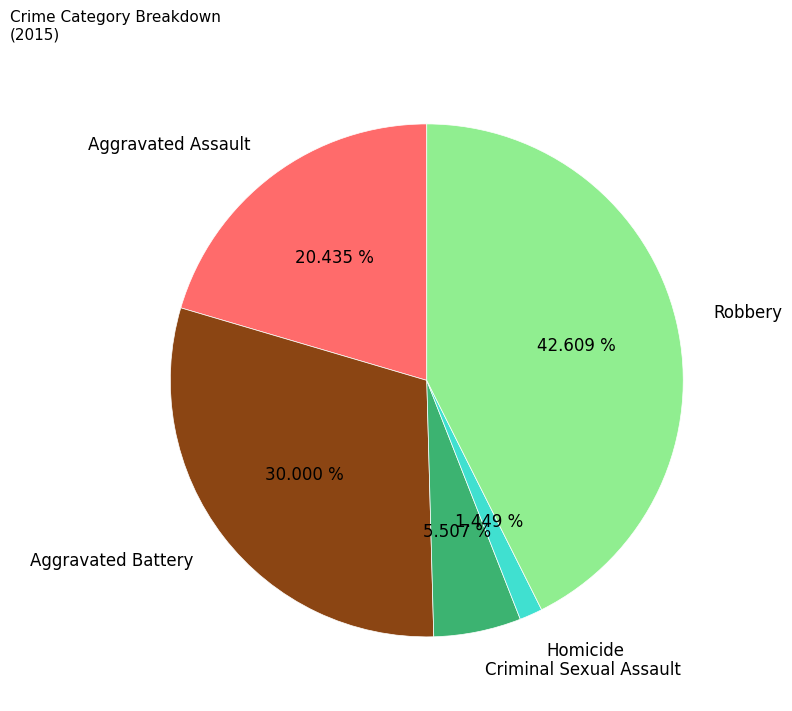

To the nearest percent, what is the difference between the Aggravated Assault and Robbery slice percentages?

22%